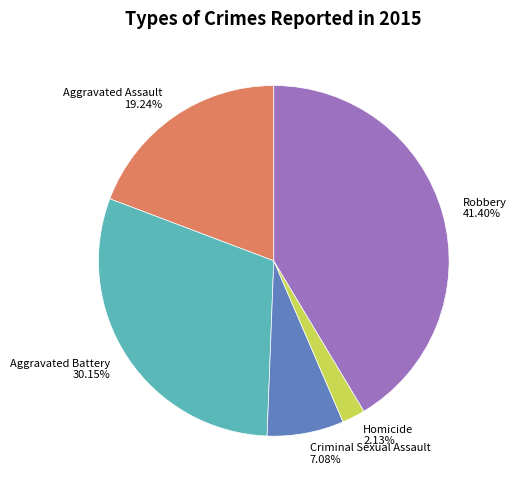

To the nearest percent, what percentage of the pie is Aggravated Battery?

30%